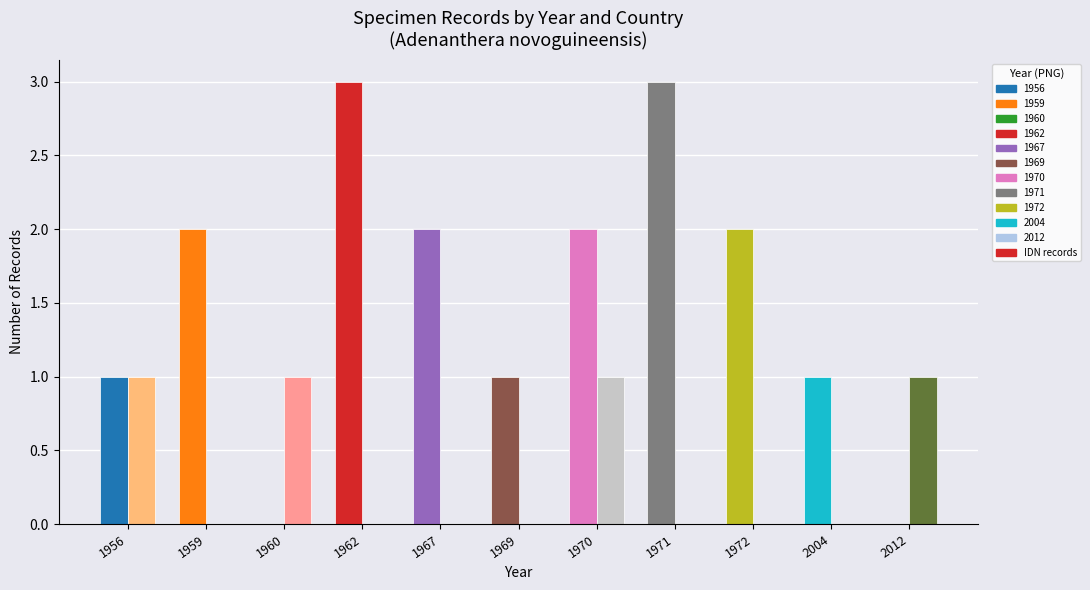

What is the spread (max minus min) of values at 2004?

1